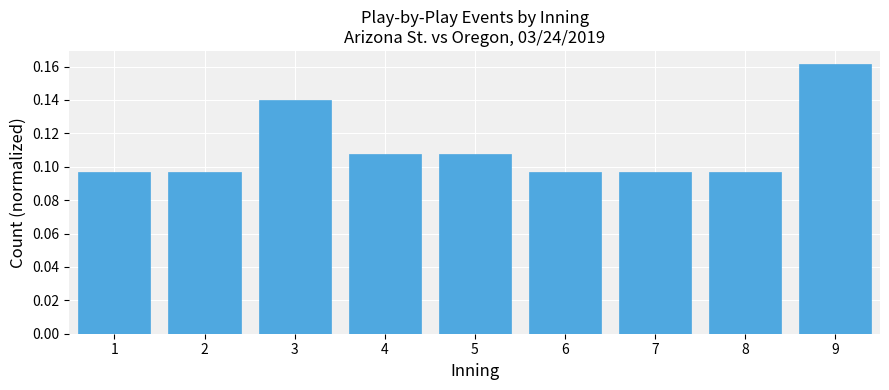

What is the sum of all values?

1.0